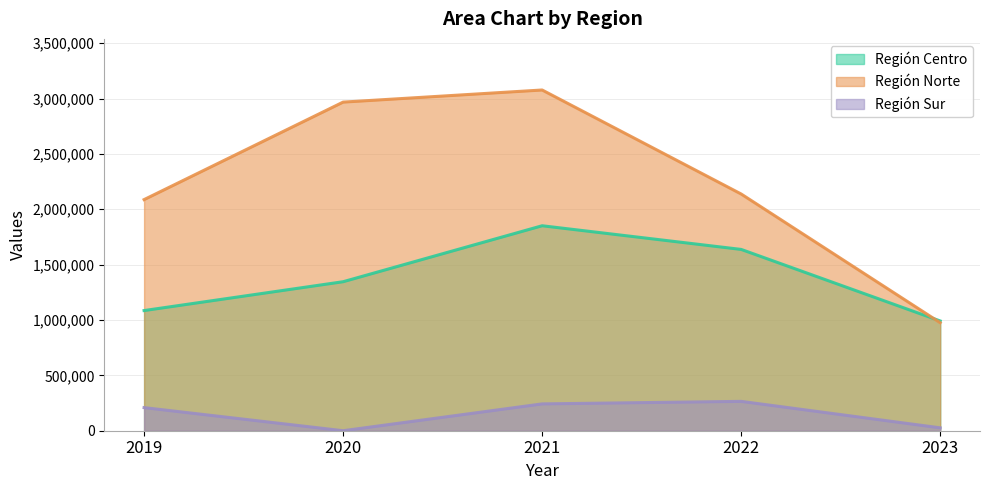

Reading right to left, list all the values displayed in this chart.

Región Centro: 991508	1637517	1851271	1345751	1085251
Región Norte: 975650	2137991	3077342	2967923	2087426
Región Sur: 26137	265152	242302	0	208761